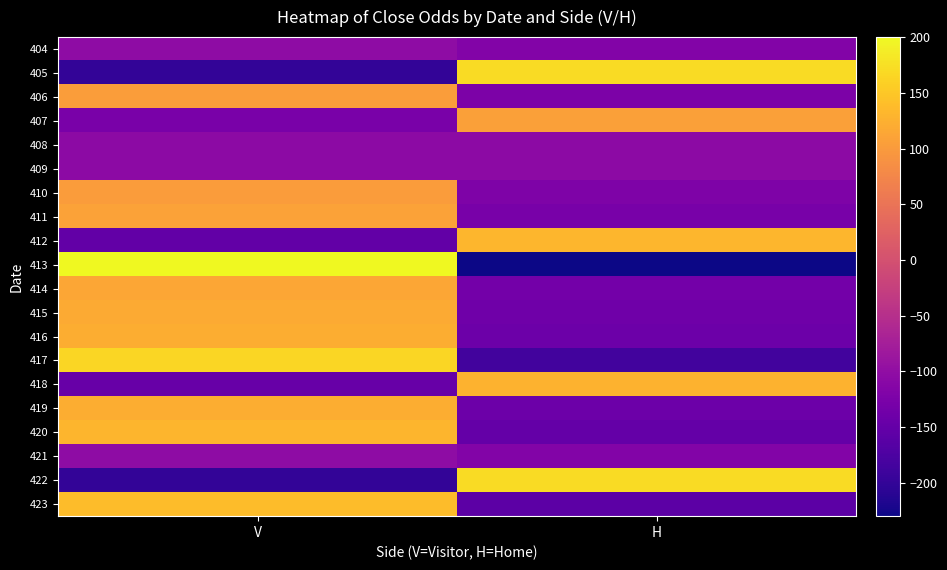

Which has a higher value, H or V?

V